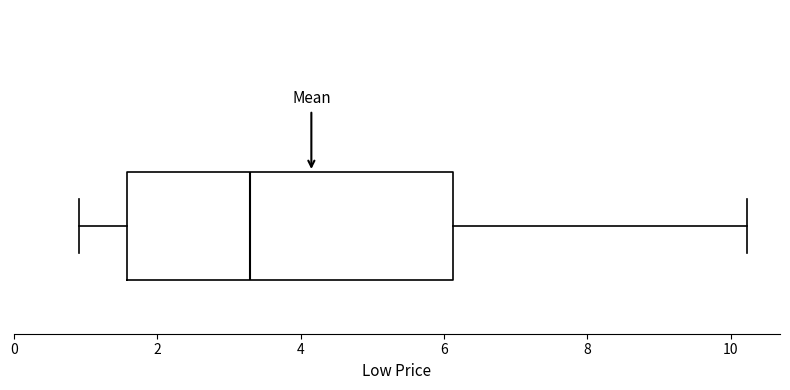

Where is the right edge of the box on the x-axis? The values are not printed on the chart, so give them approximately, as read against the axis.

6.2